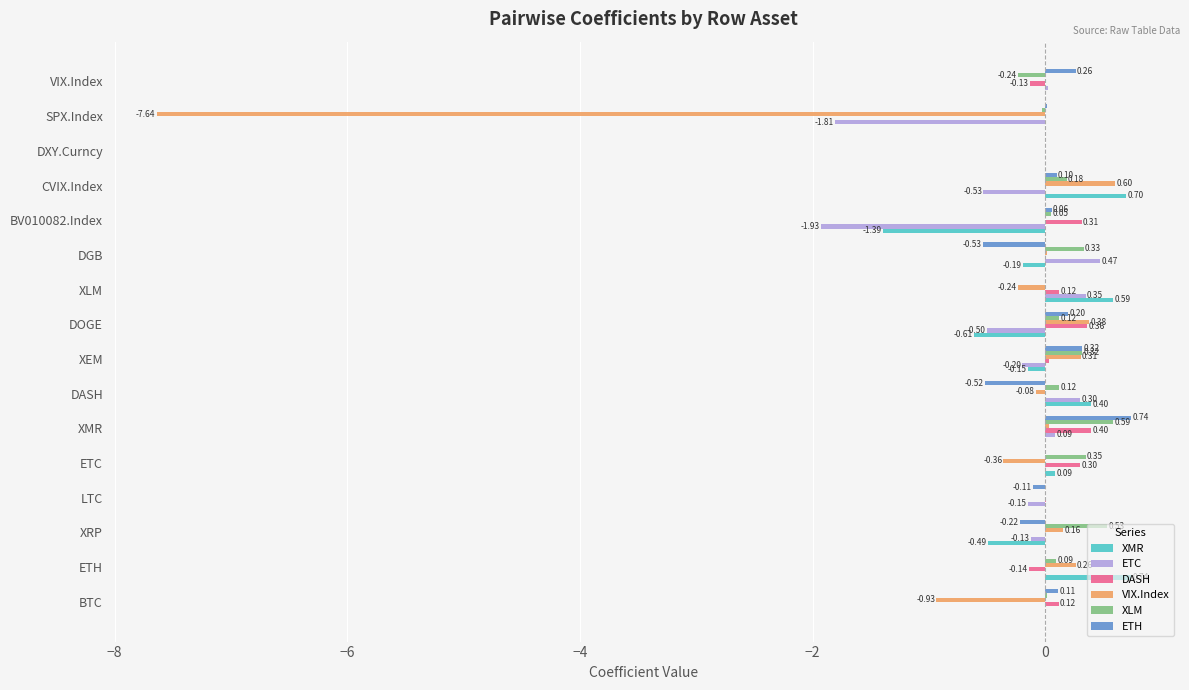

At which category is the sum across all series the highest?

XMR